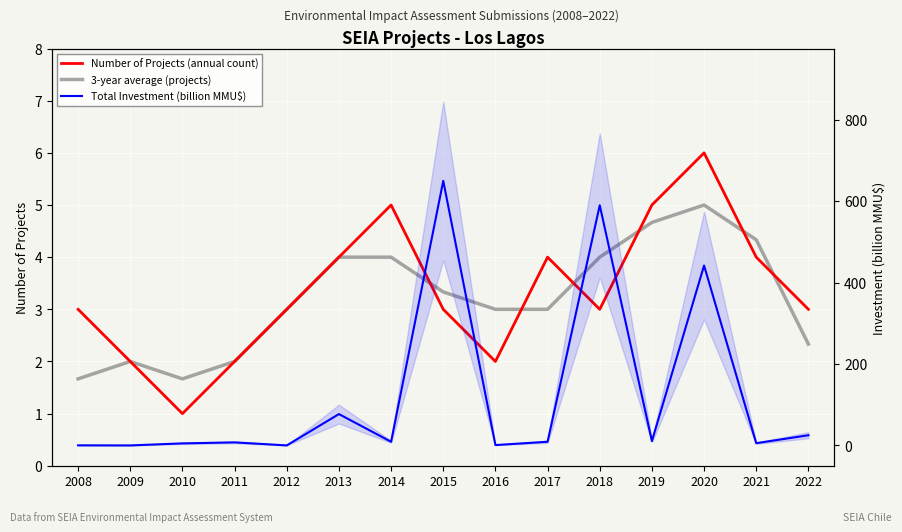

Count the Number of Projects (annual count) values in the range 2 to 4.

11